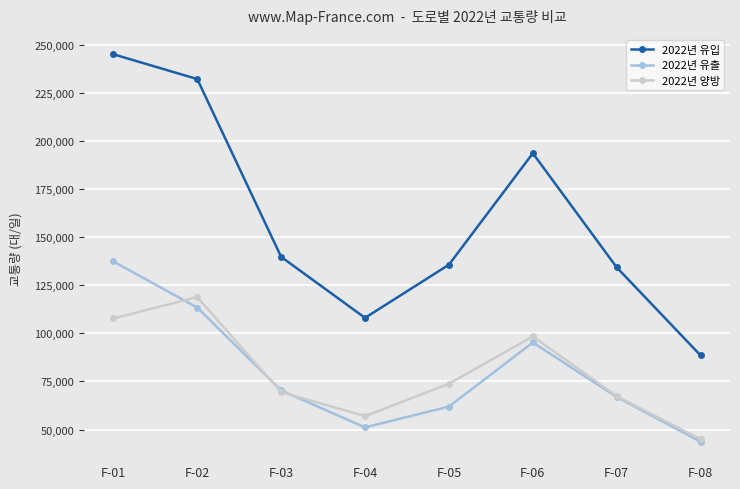

In 2022년 유입, how many points are higher than both neighbors (excluding endpoints)?

1